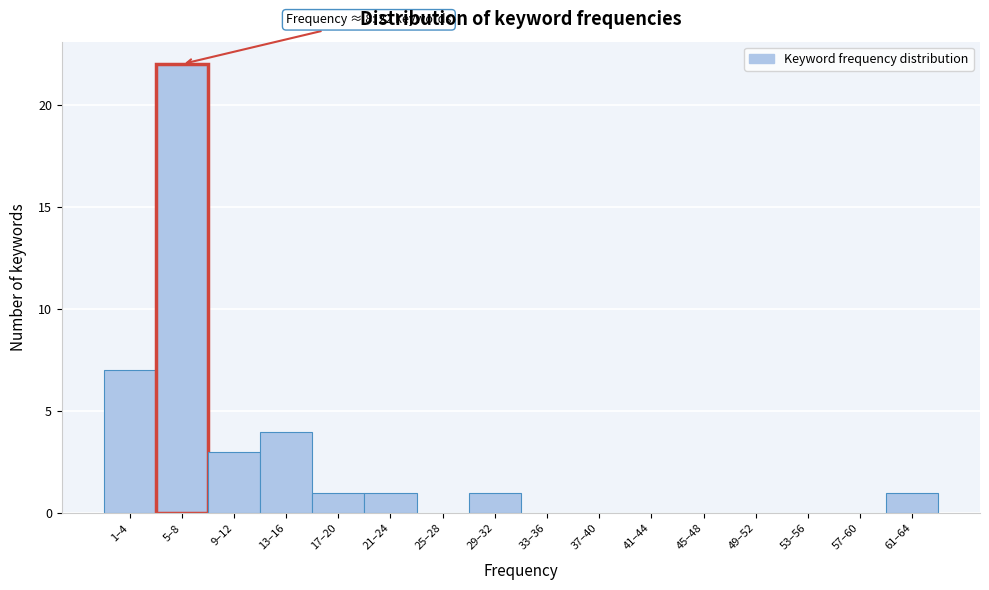

Reading right to left, list all the values displayed in this chart.

61–64=1	57–60=0	53–56=0	49–52=0	45–48=0	41–44=0	37–40=0	33–36=0	29–32=1	25–28=0	21–24=1	17–20=1	13–16=4	9–12=3	5–8=22	1–4=7